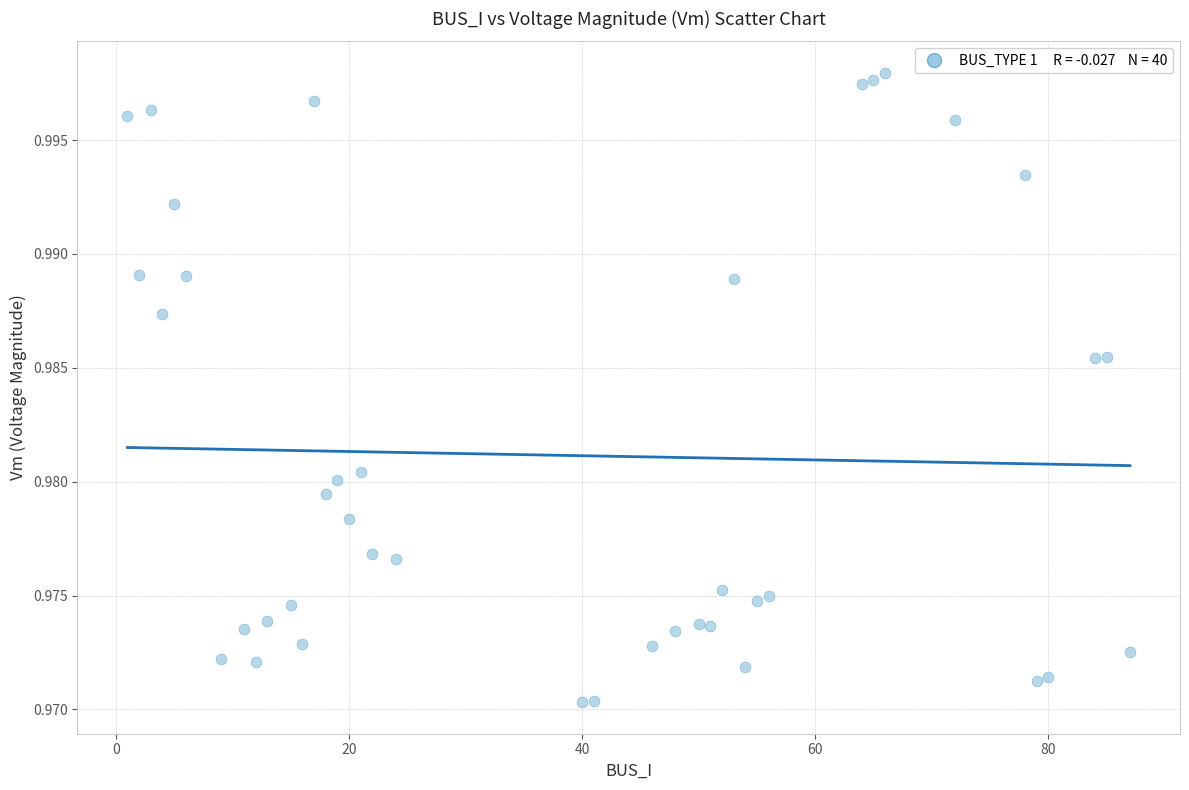

What is the range of X values (max minus min)?

86.0